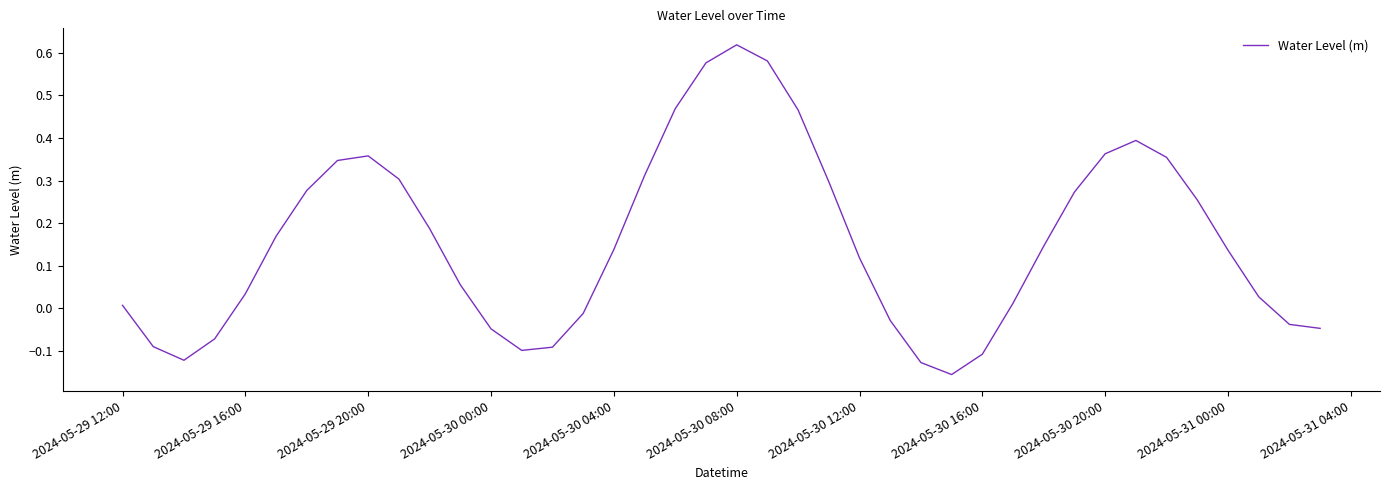

What is the difference between the maximum and minimum values?

0.8